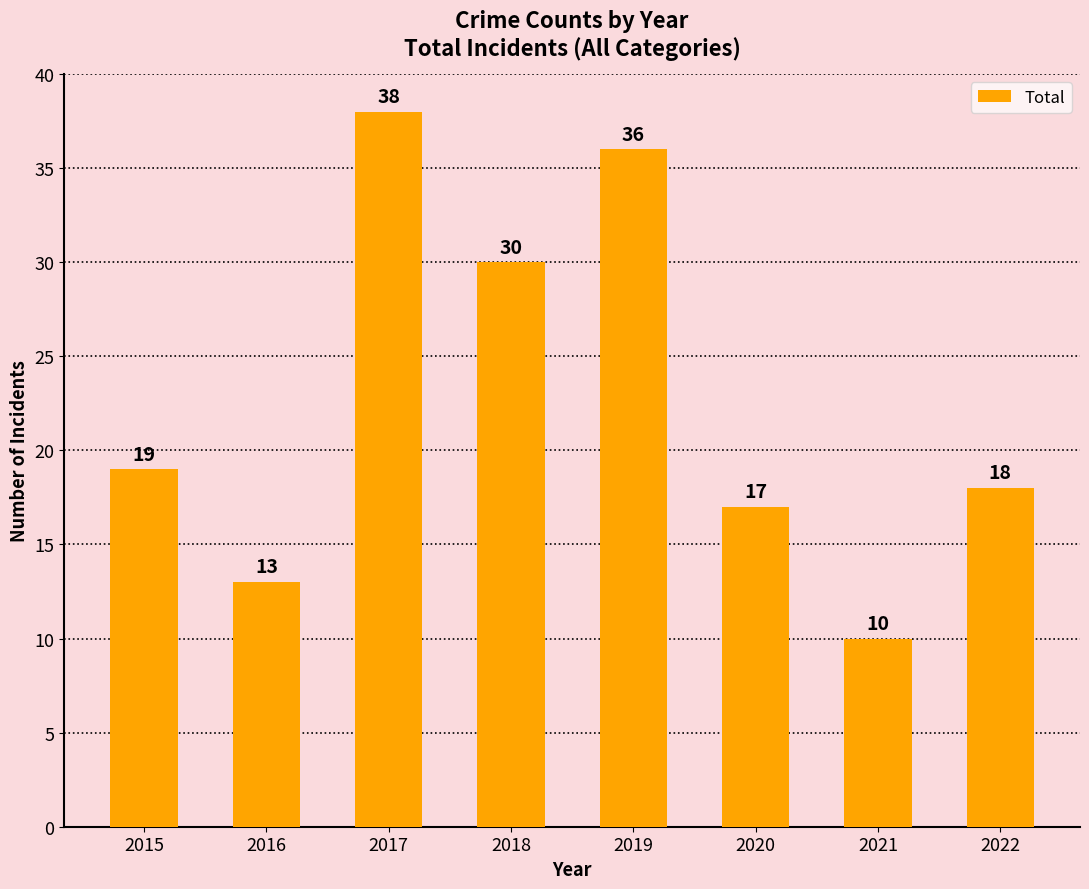

How many values are below 19?

4